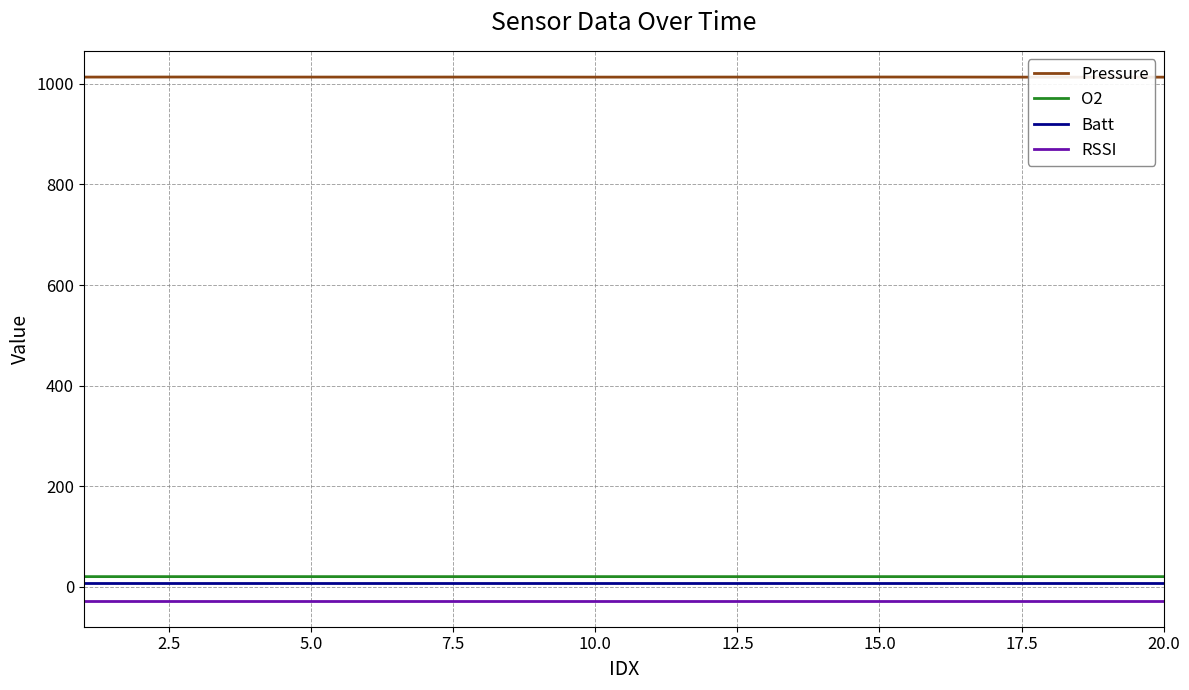

True or false: RSSI and Batt cross at least once.

False